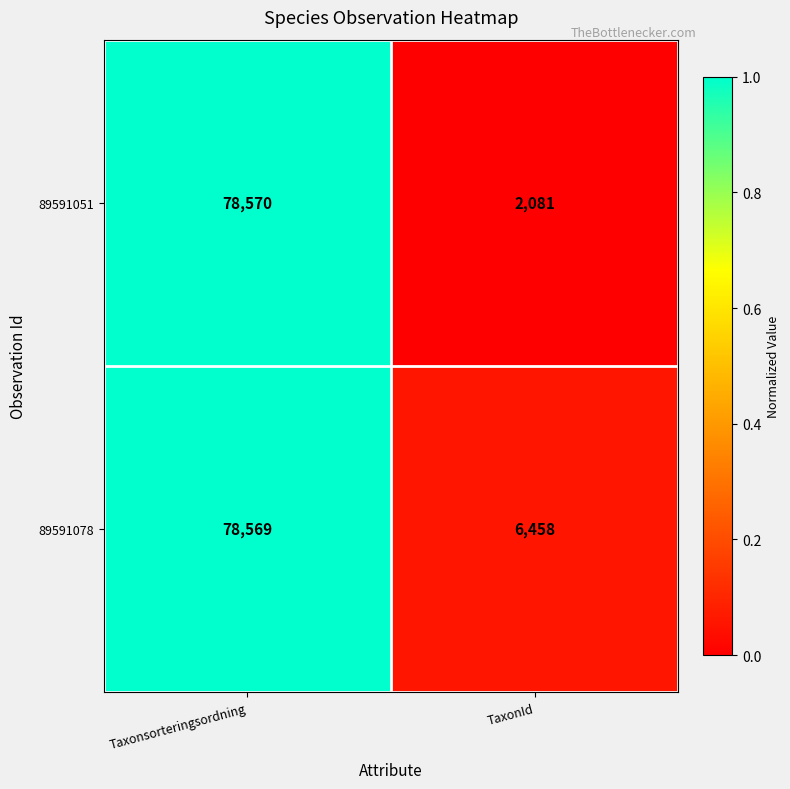

At which label is 89591051 closest to 40325?

TaxonId